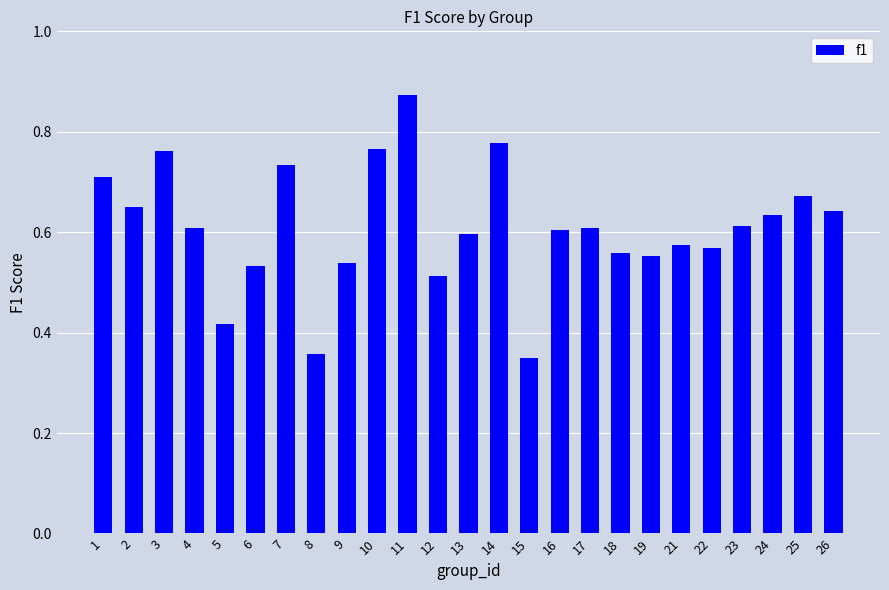

Are the bars horizontal?

No